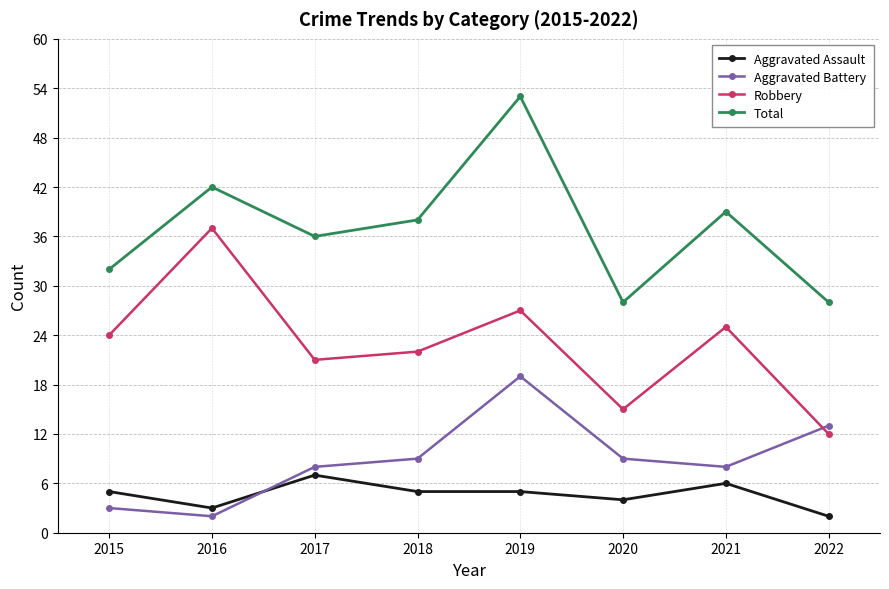

What are all the series names shown in the legend?

Aggravated Assault, Aggravated Battery, Robbery, Total